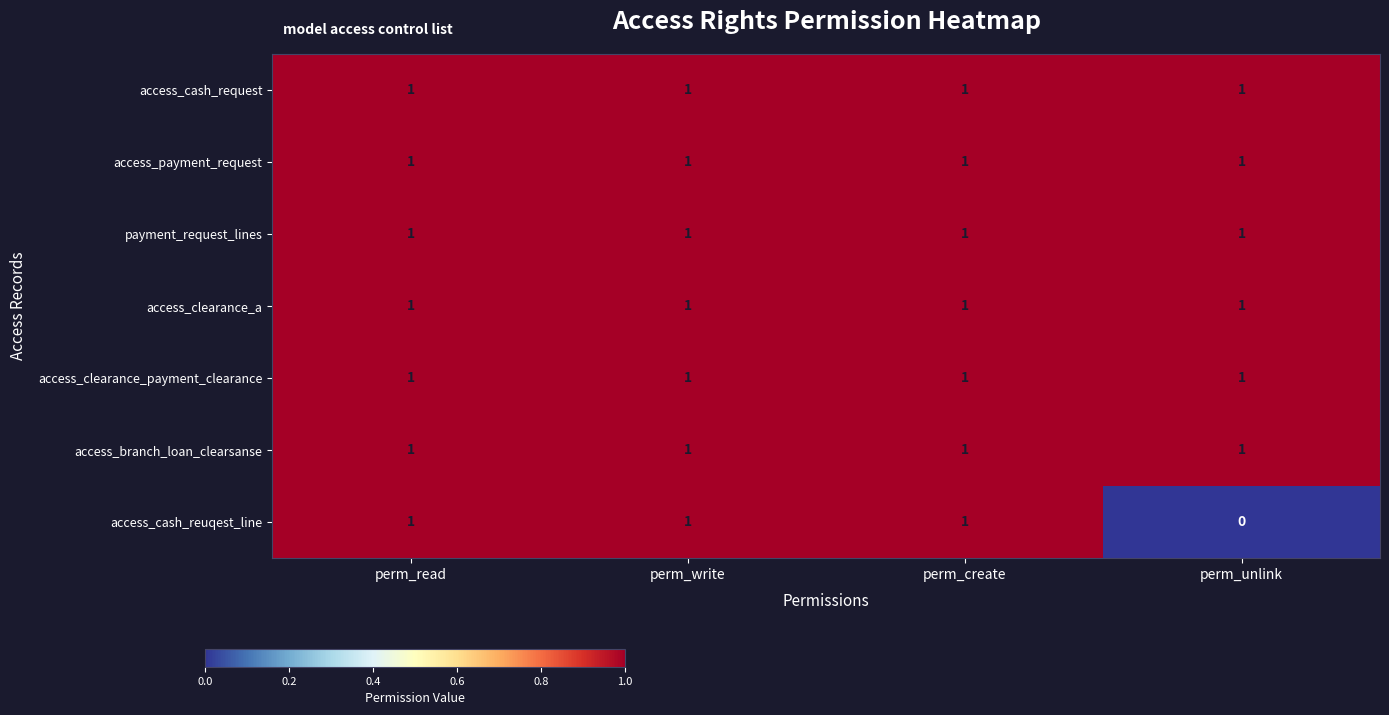

Count the access_cash_reuqest_line values in the range 1 to 2.

3